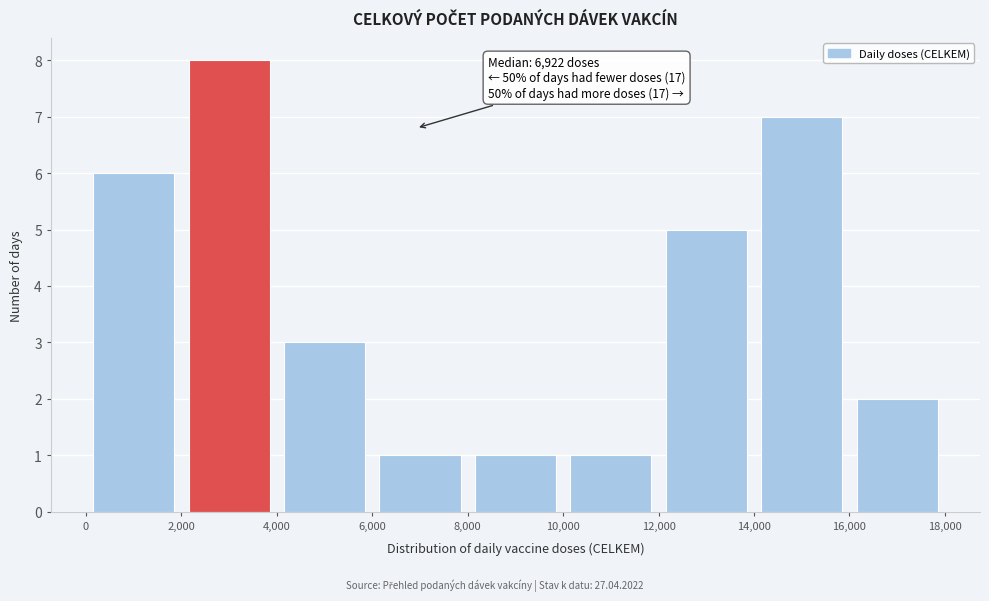

Which range on the x-axis has the tallest bar?

2,000 to 4,000